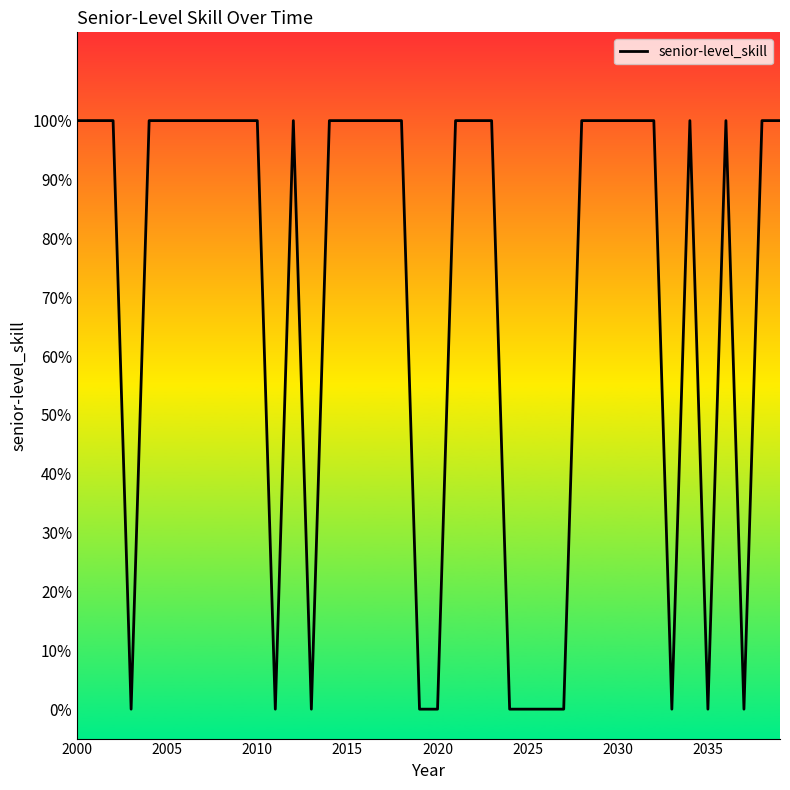

Does the chart display data point markers on the line(s)?

No